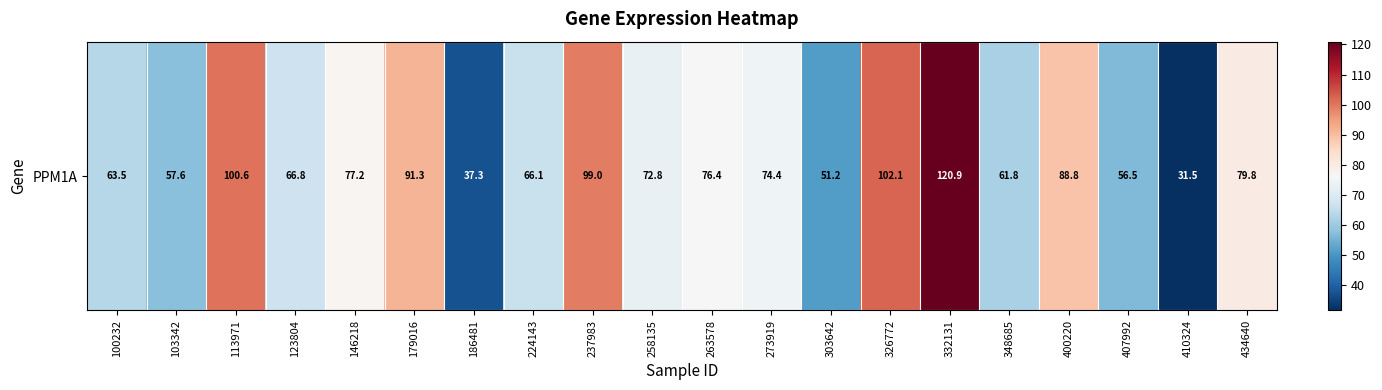

Which has a higher value, 146218 or 332131?

332131